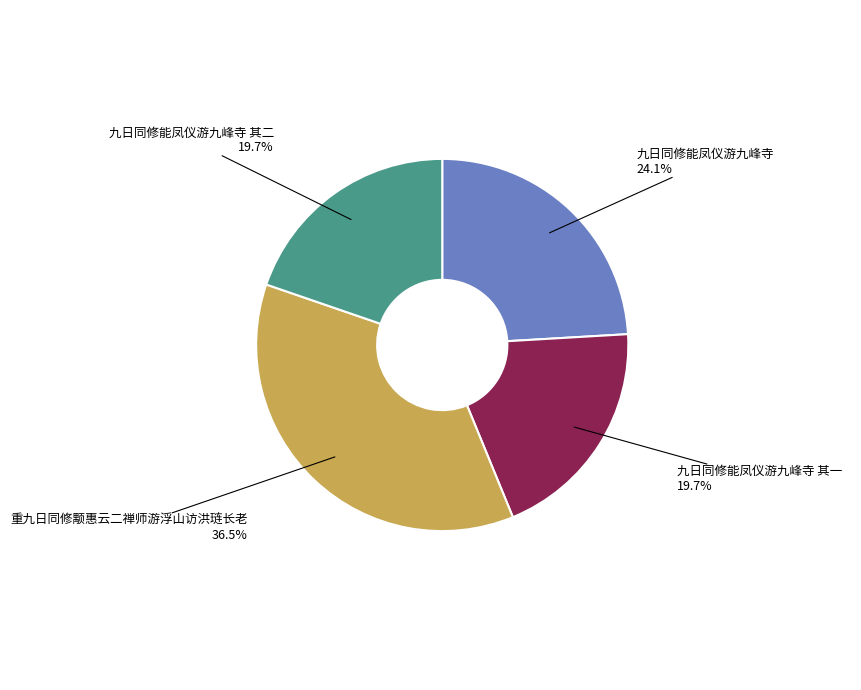

Is there any slice that represents more than half of the pie?

No